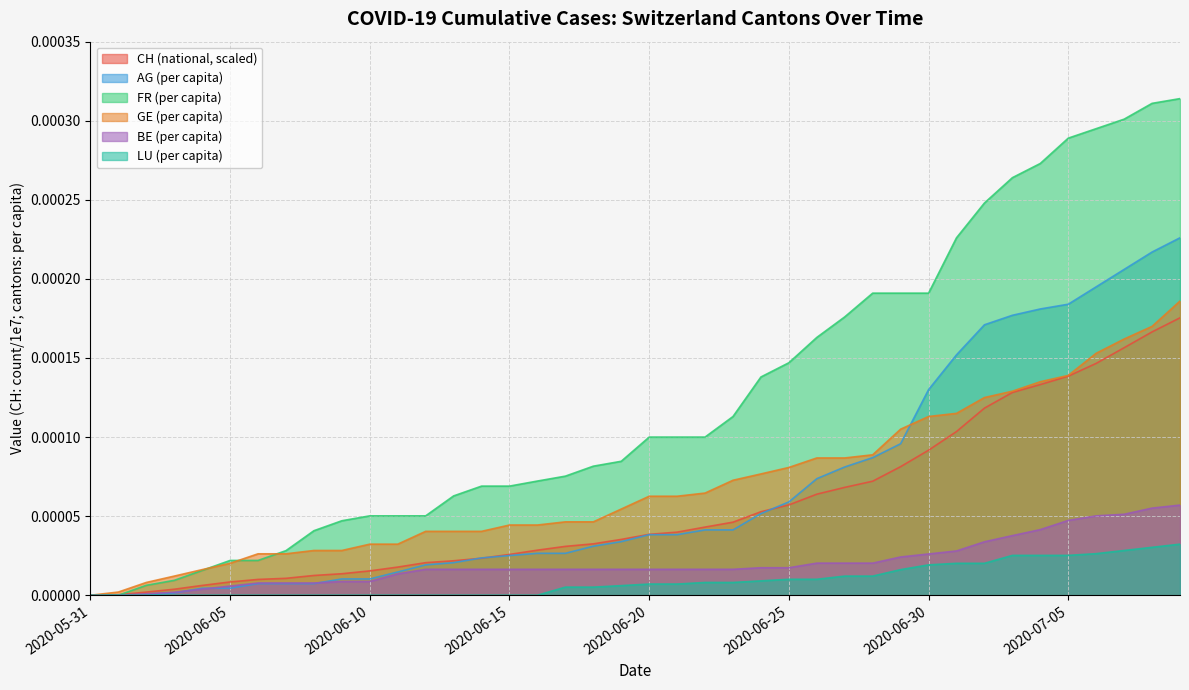

Rank the series by their maximum value, from highest to lowest.

FR (per capita), AG (per capita), GE (per capita), CH (national, scaled), BE (per capita), LU (per capita)